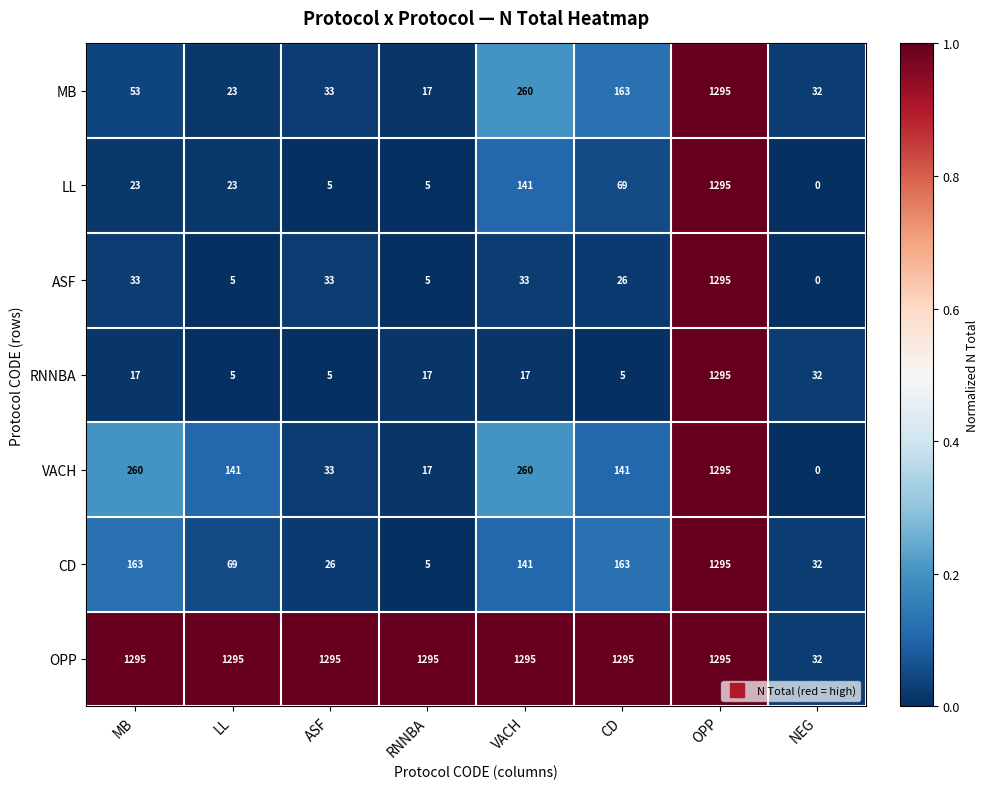

Rank the categories by MB value from lowest to highest.

RNNBA, LL, NEG, ASF, MB, CD, VACH, OPP